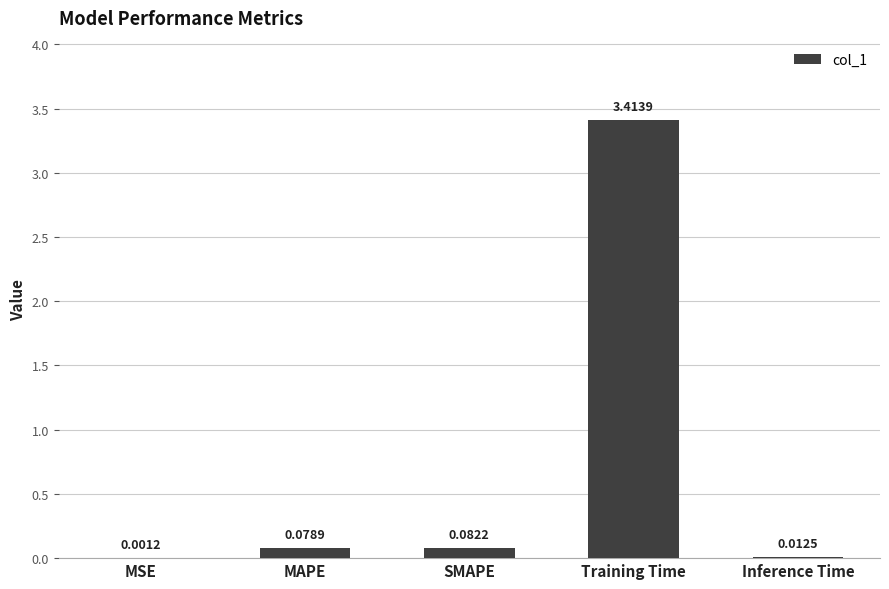

What is the change in value from MSE to Training Time?

+3.4